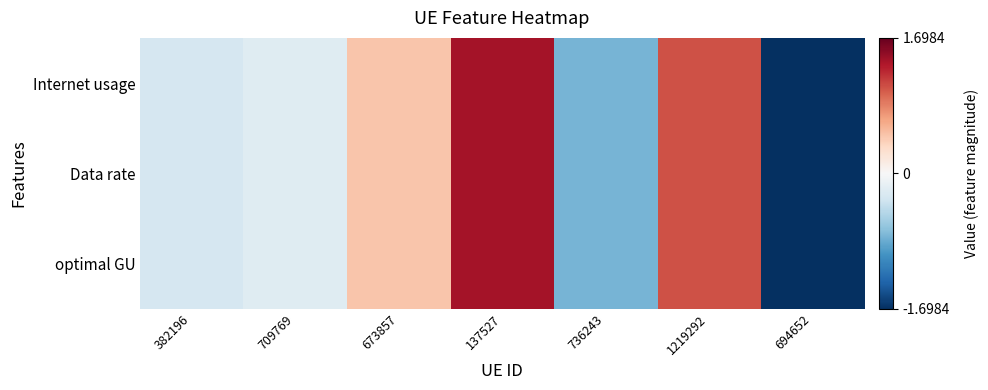

What is the total value across all series at 137527?

4.2